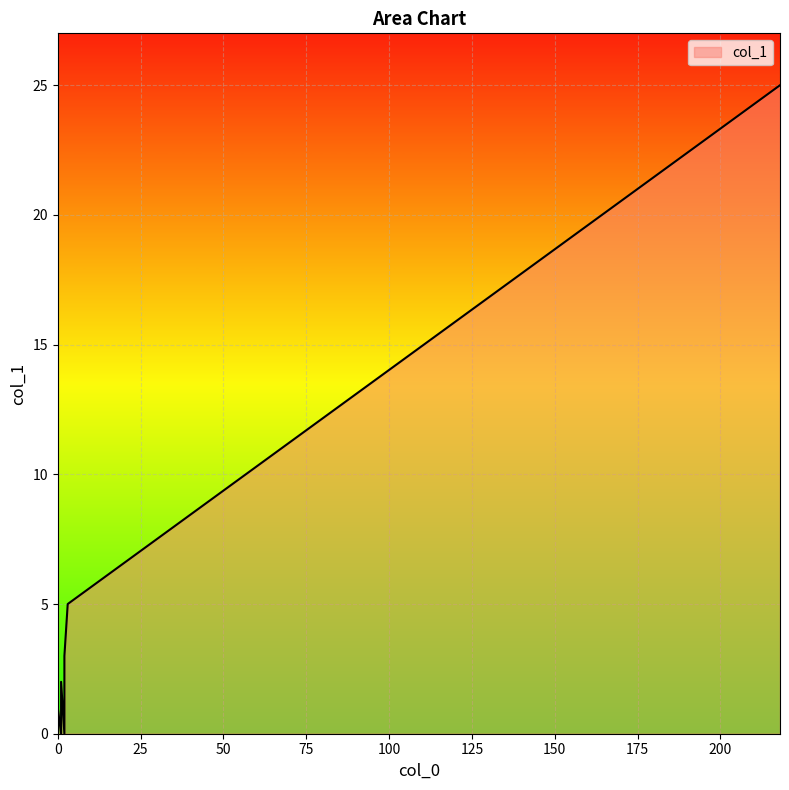

How many lines are shown in the chart?

1